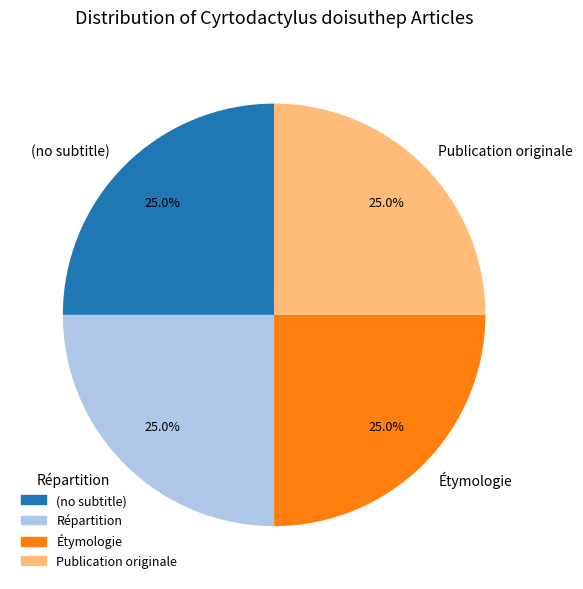

Does Répartition represent more than half of the total?

No